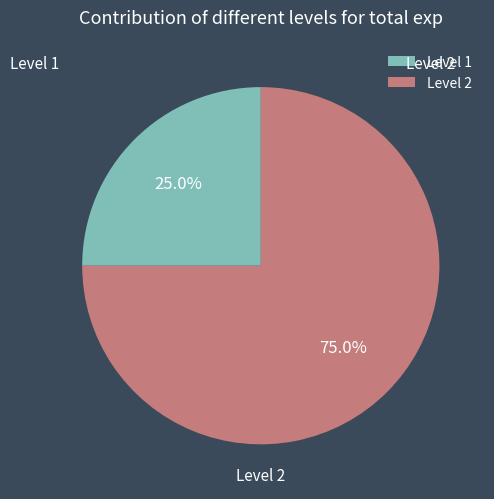

To the nearest percent, what is the difference between the Level 2 and Level 1 slice percentages?

50%